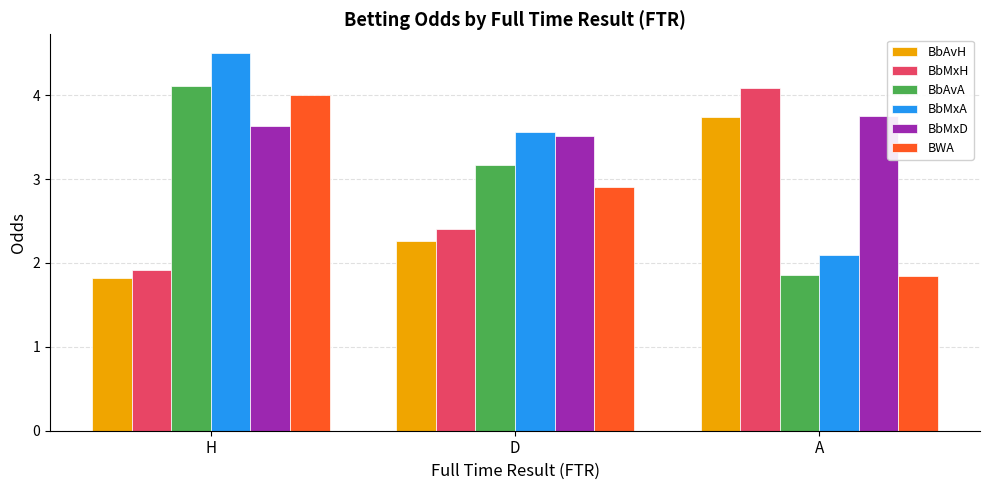

List the labels in order of BbMxH value, largest first.

A, D, H